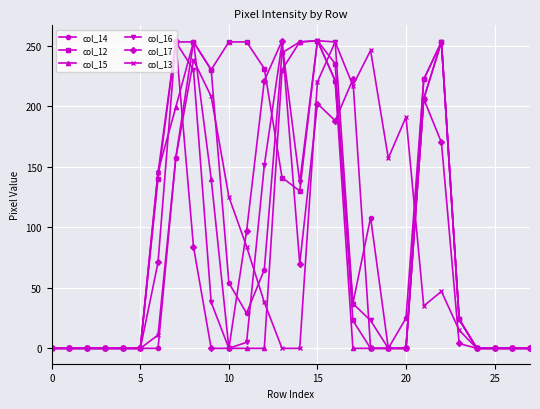

Which series has the largest total across all categories?

col_12